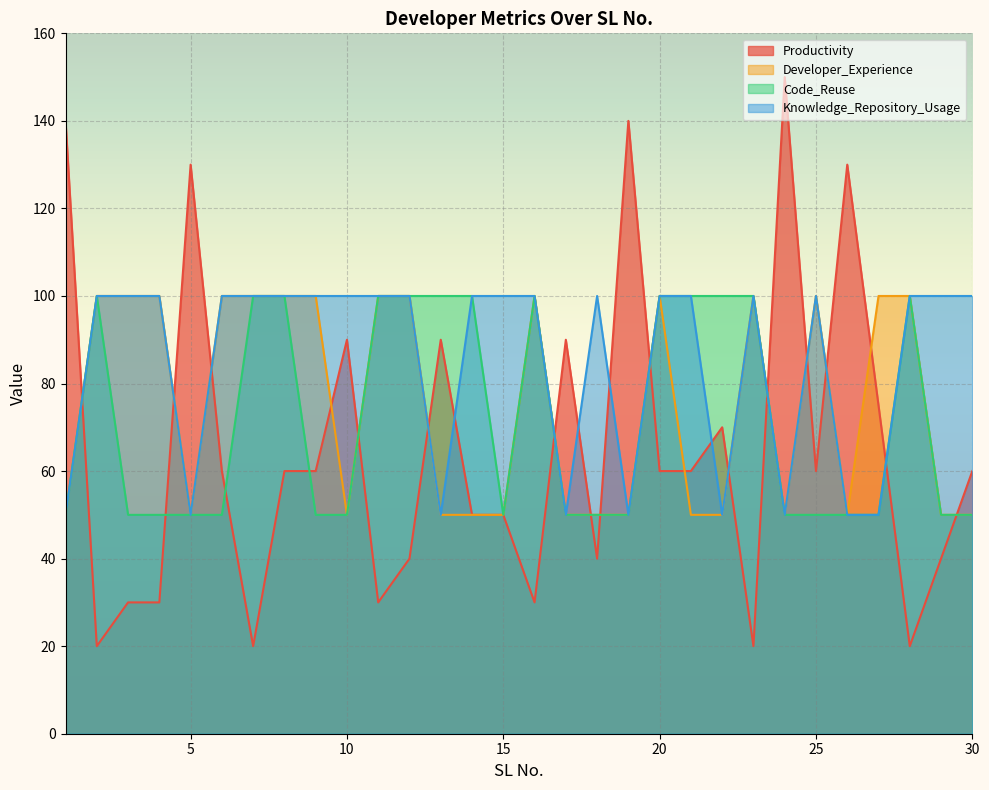

At which category is the sum across all series the highest?

8